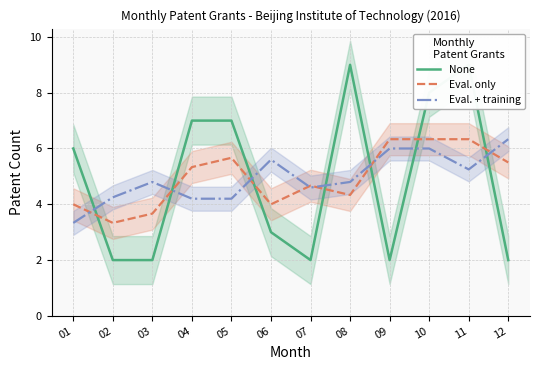

What is the difference between the highest and lowest values at 11?

3.8